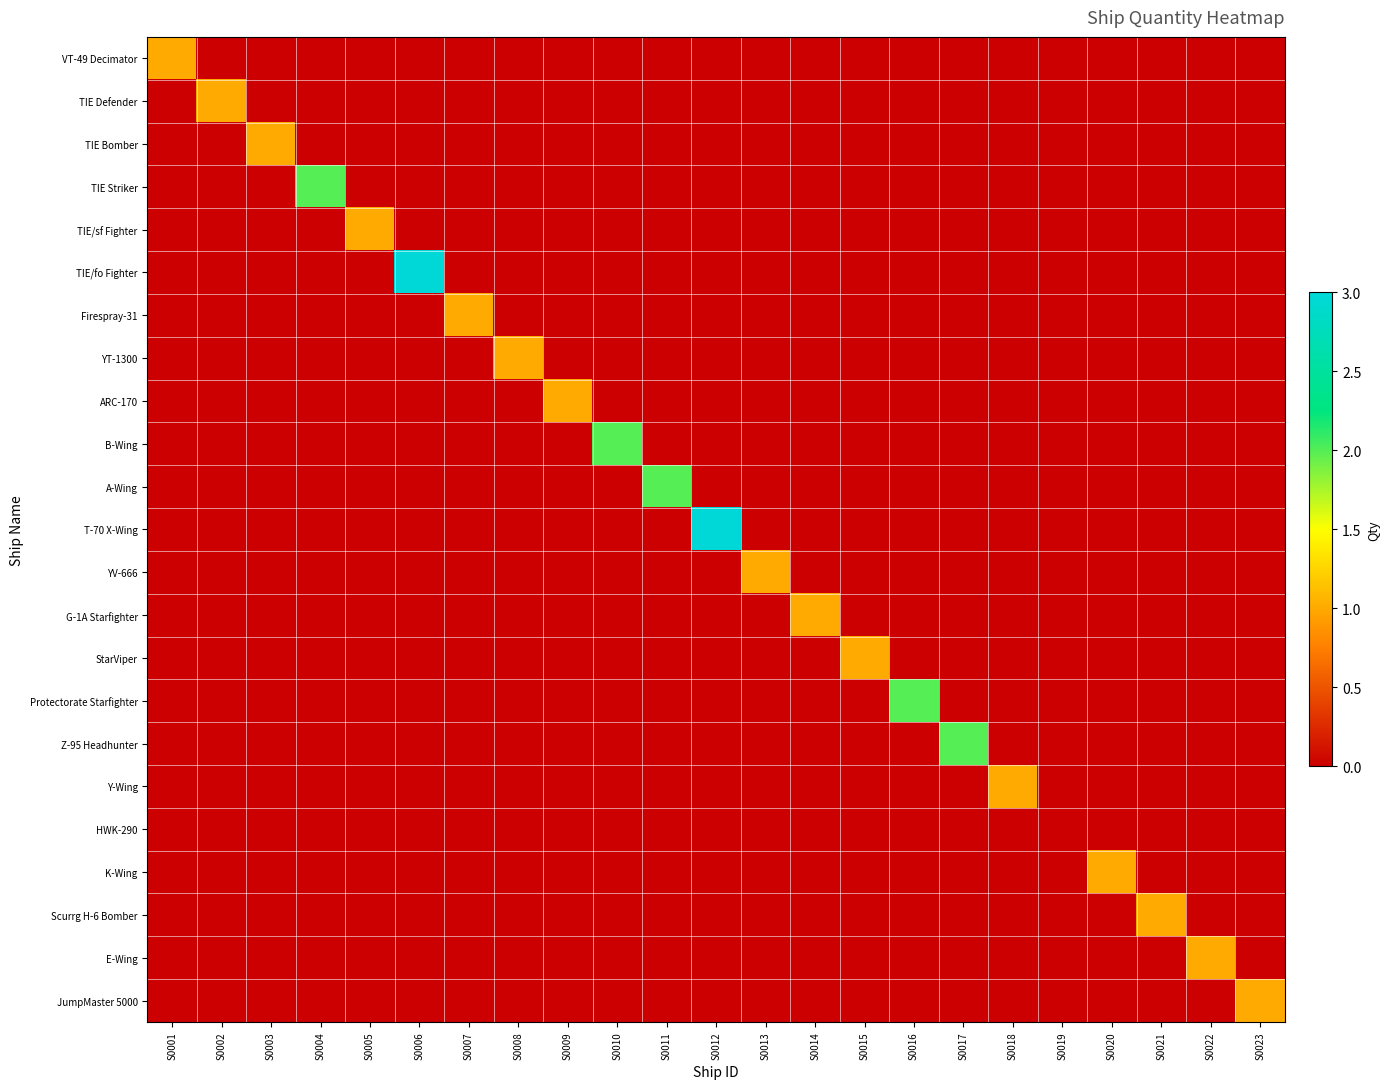

Reading left to right, transcribe all the data shown in this chart.

VT-49 Decimator: S0001=1	S0002=0	S0003=0	S0004=0	S0005=0	S0006=0	S0007=0	S0008=0	S0009=0	S0010=0	S0011=0	S0012=0	S0013=0	S0014=0	S0015=0	S0016=0	S0017=0	S0018=0	S0019=0	S0020=0	S0021=0	S0022=0	S0023=0
TIE Defender: S0001=0	S0002=1	S0003=0	S0004=0	S0005=0	S0006=0	S0007=0	S0008=0	S0009=0	S0010=0	S0011=0	S0012=0	S0013=0	S0014=0	S0015=0	S0016=0	S0017=0	S0018=0	S0019=0	S0020=0	S0021=0	S0022=0	S0023=0
TIE Bomber: S0001=0	S0002=0	S0003=1	S0004=0	S0005=0	S0006=0	S0007=0	S0008=0	S0009=0	S0010=0	S0011=0	S0012=0	S0013=0	S0014=0	S0015=0	S0016=0	S0017=0	S0018=0	S0019=0	S0020=0	S0021=0	S0022=0	S0023=0
TIE Striker: S0001=0	S0002=0	S0003=0	S0004=2	S0005=0	S0006=0	S0007=0	S0008=0	S0009=0	S0010=0	S0011=0	S0012=0	S0013=0	S0014=0	S0015=0	S0016=0	S0017=0	S0018=0	S0019=0	S0020=0	S0021=0	S0022=0	S0023=0
TIE/sf Fighter: S0001=0	S0002=0	S0003=0	S0004=0	S0005=1	S0006=0	S0007=0	S0008=0	S0009=0	S0010=0	S0011=0	S0012=0	S0013=0	S0014=0	S0015=0	S0016=0	S0017=0	S0018=0	S0019=0	S0020=0	S0021=0	S0022=0	S0023=0
TIE/fo Fighter: S0001=0	S0002=0	S0003=0	S0004=0	S0005=0	S0006=3	S0007=0	S0008=0	S0009=0	S0010=0	S0011=0	S0012=0	S0013=0	S0014=0	S0015=0	S0016=0	S0017=0	S0018=0	S0019=0	S0020=0	S0021=0	S0022=0	S0023=0
Firespray-31: S0001=0	S0002=0	S0003=0	S0004=0	S0005=0	S0006=0	S0007=1	S0008=0	S0009=0	S0010=0	S0011=0	S0012=0	S0013=0	S0014=0	S0015=0	S0016=0	S0017=0	S0018=0	S0019=0	S0020=0	S0021=0	S0022=0	S0023=0
YT-1300: S0001=0	S0002=0	S0003=0	S0004=0	S0005=0	S0006=0	S0007=0	S0008=1	S0009=0	S0010=0	S0011=0	S0012=0	S0013=0	S0014=0	S0015=0	S0016=0	S0017=0	S0018=0	S0019=0	S0020=0	S0021=0	S0022=0	S0023=0
ARC-170: S0001=0	S0002=0	S0003=0	S0004=0	S0005=0	S0006=0	S0007=0	S0008=0	S0009=1	S0010=0	S0011=0	S0012=0	S0013=0	S0014=0	S0015=0	S0016=0	S0017=0	S0018=0	S0019=0	S0020=0	S0021=0	S0022=0	S0023=0
B-Wing: S0001=0	S0002=0	S0003=0	S0004=0	S0005=0	S0006=0	S0007=0	S0008=0	S0009=0	S0010=2	S0011=0	S0012=0	S0013=0	S0014=0	S0015=0	S0016=0	S0017=0	S0018=0	S0019=0	S0020=0	S0021=0	S0022=0	S0023=0
A-Wing: S0001=0	S0002=0	S0003=0	S0004=0	S0005=0	S0006=0	S0007=0	S0008=0	S0009=0	S0010=0	S0011=2	S0012=0	S0013=0	S0014=0	S0015=0	S0016=0	S0017=0	S0018=0	S0019=0	S0020=0	S0021=0	S0022=0	S0023=0
T-70 X-Wing: S0001=0	S0002=0	S0003=0	S0004=0	S0005=0	S0006=0	S0007=0	S0008=0	S0009=0	S0010=0	S0011=0	S0012=3	S0013=0	S0014=0	S0015=0	S0016=0	S0017=0	S0018=0	S0019=0	S0020=0	S0021=0	S0022=0	S0023=0
YV-666: S0001=0	S0002=0	S0003=0	S0004=0	S0005=0	S0006=0	S0007=0	S0008=0	S0009=0	S0010=0	S0011=0	S0012=0	S0013=1	S0014=0	S0015=0	S0016=0	S0017=0	S0018=0	S0019=0	S0020=0	S0021=0	S0022=0	S0023=0
G-1A Starfighter: S0001=0	S0002=0	S0003=0	S0004=0	S0005=0	S0006=0	S0007=0	S0008=0	S0009=0	S0010=0	S0011=0	S0012=0	S0013=0	S0014=1	S0015=0	S0016=0	S0017=0	S0018=0	S0019=0	S0020=0	S0021=0	S0022=0	S0023=0
StarViper: S0001=0	S0002=0	S0003=0	S0004=0	S0005=0	S0006=0	S0007=0	S0008=0	S0009=0	S0010=0	S0011=0	S0012=0	S0013=0	S0014=0	S0015=1	S0016=0	S0017=0	S0018=0	S0019=0	S0020=0	S0021=0	S0022=0	S0023=0
Protectorate Starfighter: S0001=0	S0002=0	S0003=0	S0004=0	S0005=0	S0006=0	S0007=0	S0008=0	S0009=0	S0010=0	S0011=0	S0012=0	S0013=0	S0014=0	S0015=0	S0016=2	S0017=0	S0018=0	S0019=0	S0020=0	S0021=0	S0022=0	S0023=0
Z-95 Headhunter: S0001=0	S0002=0	S0003=0	S0004=0	S0005=0	S0006=0	S0007=0	S0008=0	S0009=0	S0010=0	S0011=0	S0012=0	S0013=0	S0014=0	S0015=0	S0016=0	S0017=2	S0018=0	S0019=0	S0020=0	S0021=0	S0022=0	S0023=0
Y-Wing: S0001=0	S0002=0	S0003=0	S0004=0	S0005=0	S0006=0	S0007=0	S0008=0	S0009=0	S0010=0	S0011=0	S0012=0	S0013=0	S0014=0	S0015=0	S0016=0	S0017=0	S0018=1	S0019=0	S0020=0	S0021=0	S0022=0	S0023=0
HWK-290: S0001=0	S0002=0	S0003=0	S0004=0	S0005=0	S0006=0	S0007=0	S0008=0	S0009=0	S0010=0	S0011=0	S0012=0	S0013=0	S0014=0	S0015=0	S0016=0	S0017=0	S0018=0	S0019=0	S0020=0	S0021=0	S0022=0	S0023=0
K-Wing: S0001=0	S0002=0	S0003=0	S0004=0	S0005=0	S0006=0	S0007=0	S0008=0	S0009=0	S0010=0	S0011=0	S0012=0	S0013=0	S0014=0	S0015=0	S0016=0	S0017=0	S0018=0	S0019=0	S0020=1	S0021=0	S0022=0	S0023=0
Scurrg H-6 Bomber: S0001=0	S0002=0	S0003=0	S0004=0	S0005=0	S0006=0	S0007=0	S0008=0	S0009=0	S0010=0	S0011=0	S0012=0	S0013=0	S0014=0	S0015=0	S0016=0	S0017=0	S0018=0	S0019=0	S0020=0	S0021=1	S0022=0	S0023=0
E-Wing: S0001=0	S0002=0	S0003=0	S0004=0	S0005=0	S0006=0	S0007=0	S0008=0	S0009=0	S0010=0	S0011=0	S0012=0	S0013=0	S0014=0	S0015=0	S0016=0	S0017=0	S0018=0	S0019=0	S0020=0	S0021=0	S0022=1	S0023=0
JumpMaster 5000: S0001=0	S0002=0	S0003=0	S0004=0	S0005=0	S0006=0	S0007=0	S0008=0	S0009=0	S0010=0	S0011=0	S0012=0	S0013=0	S0014=0	S0015=0	S0016=0	S0017=0	S0018=0	S0019=0	S0020=0	S0021=0	S0022=0	S0023=1